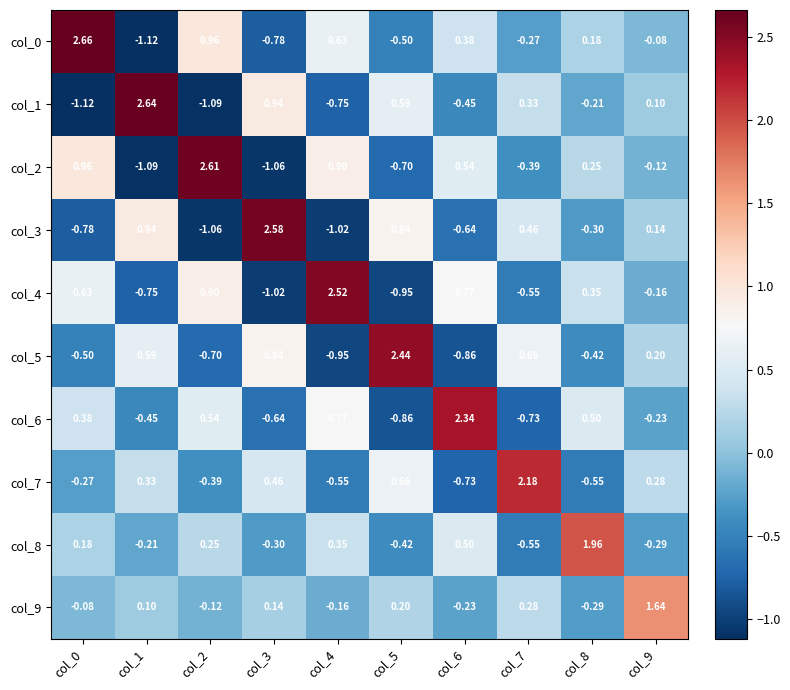

Is the value of col_4 at col_0 greater than the value of col_1 at col_0?

Yes